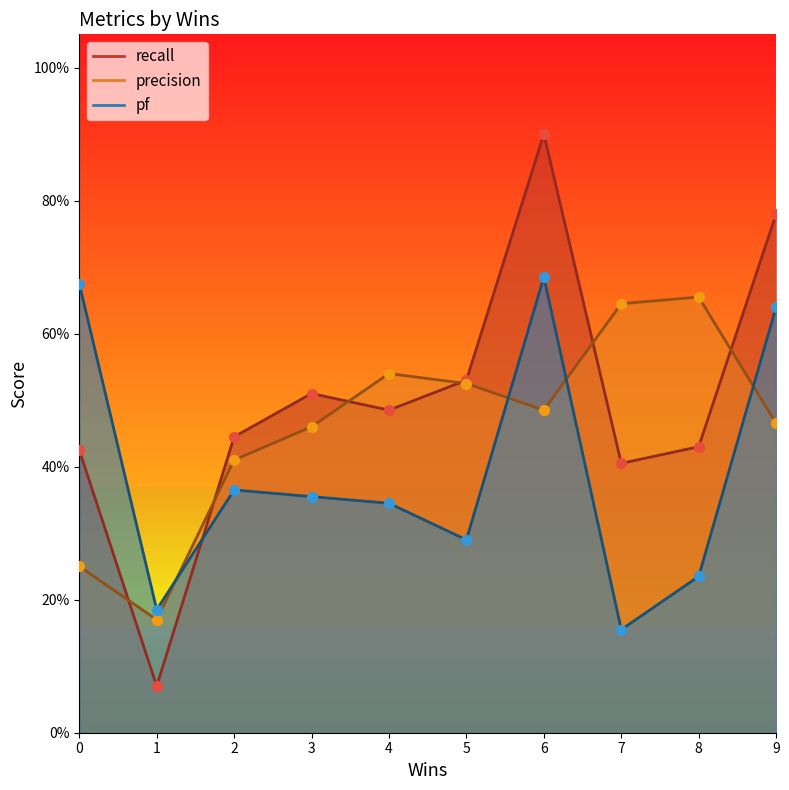

Is the value of pf at 0 greater than the value of recall at 3?

Yes